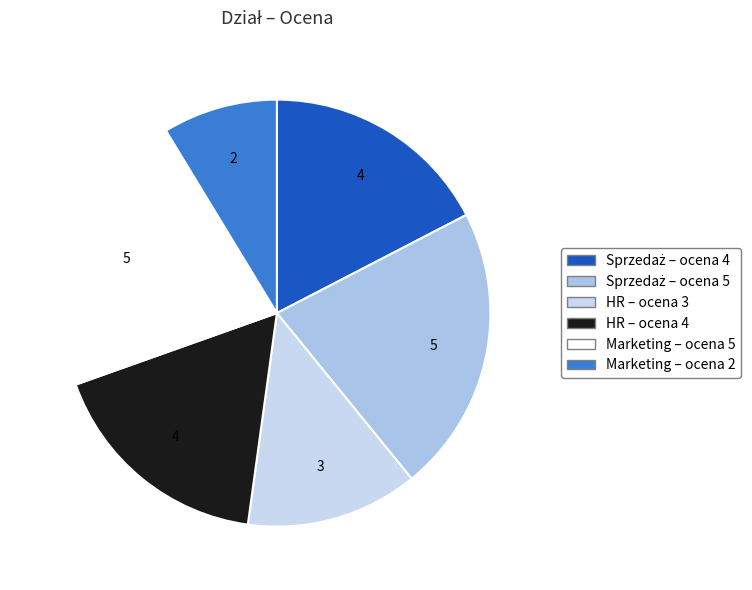

Which slice is the largest?

Sprzedaż (5)